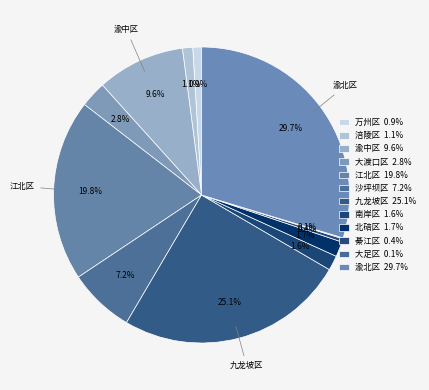

Does any single category account for the majority?

No